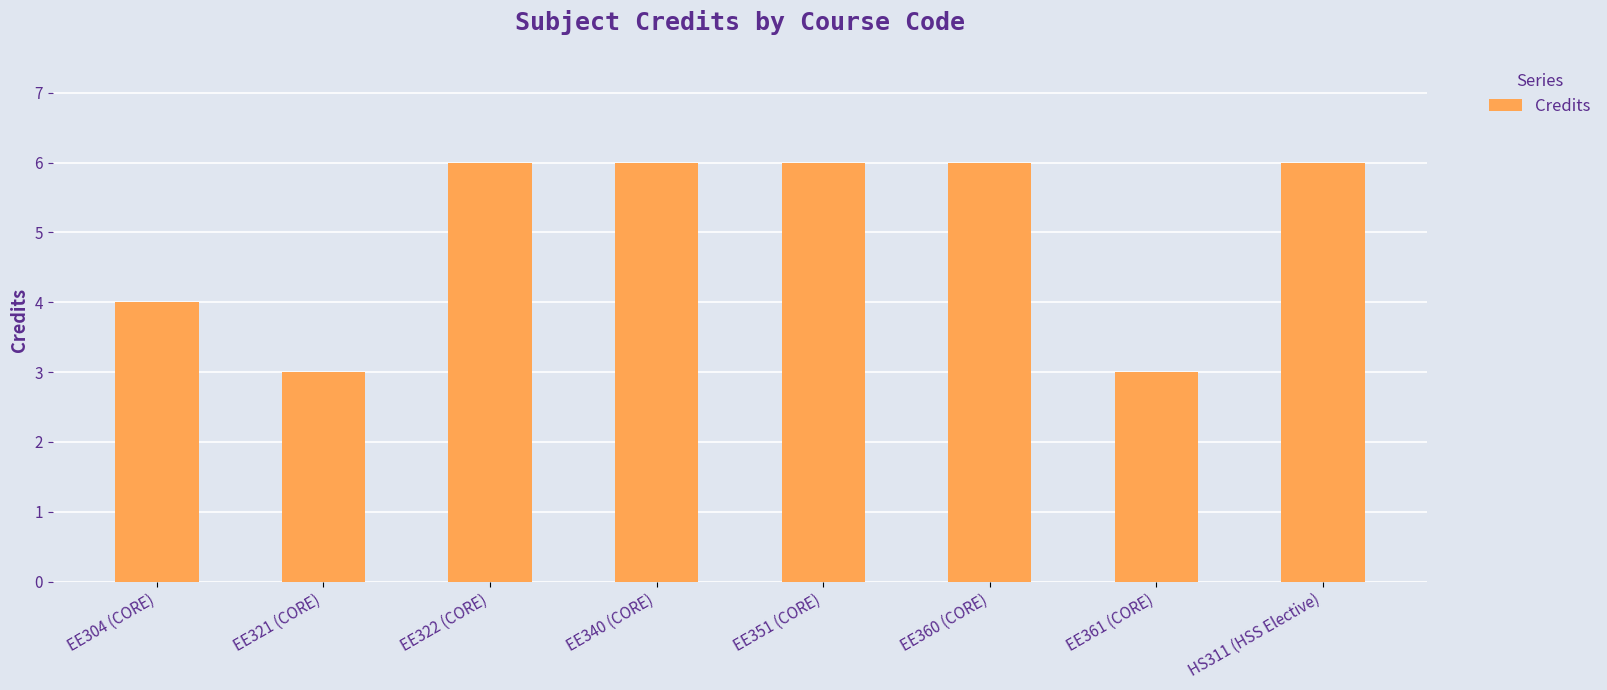

True or false: the data shows 3 at EE361 (CORE).

True